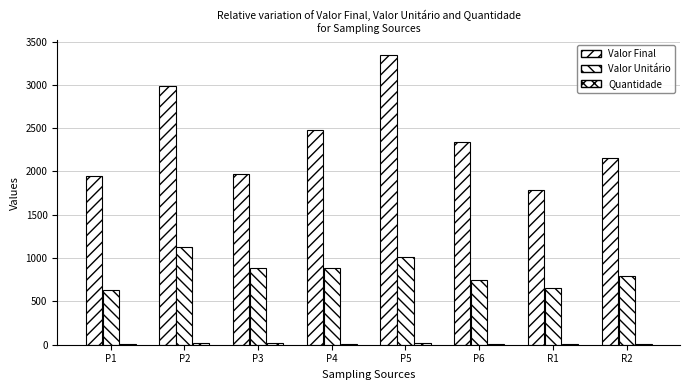

At which category does the chart reach its peak across all series?

P5